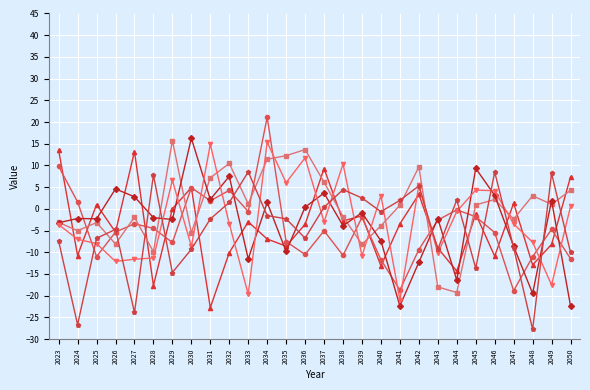

What is the minimum value shown in the chart?

-27.8